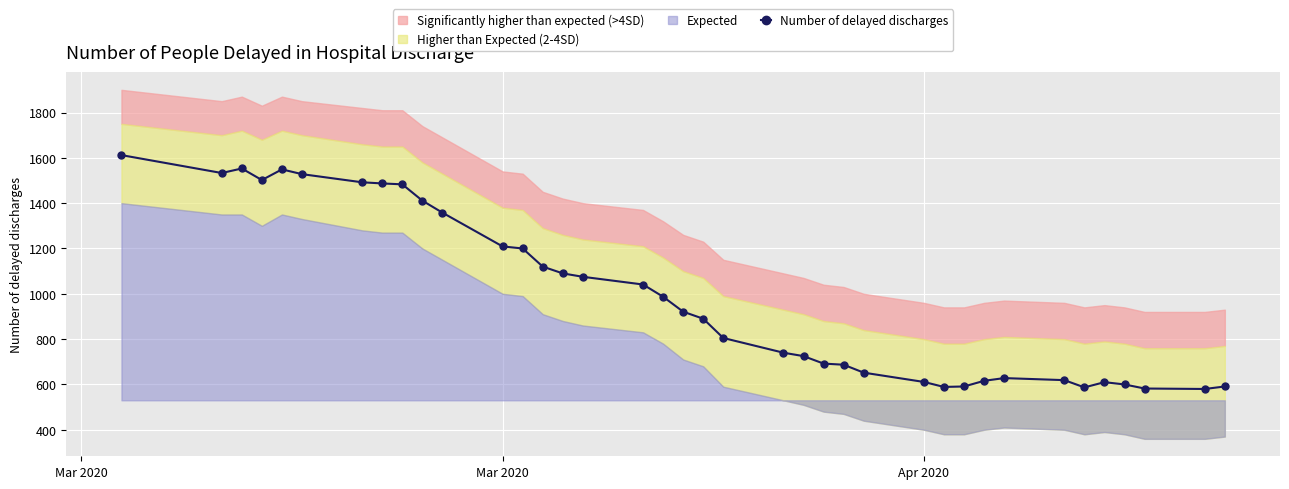

What is the smallest value displayed?

580